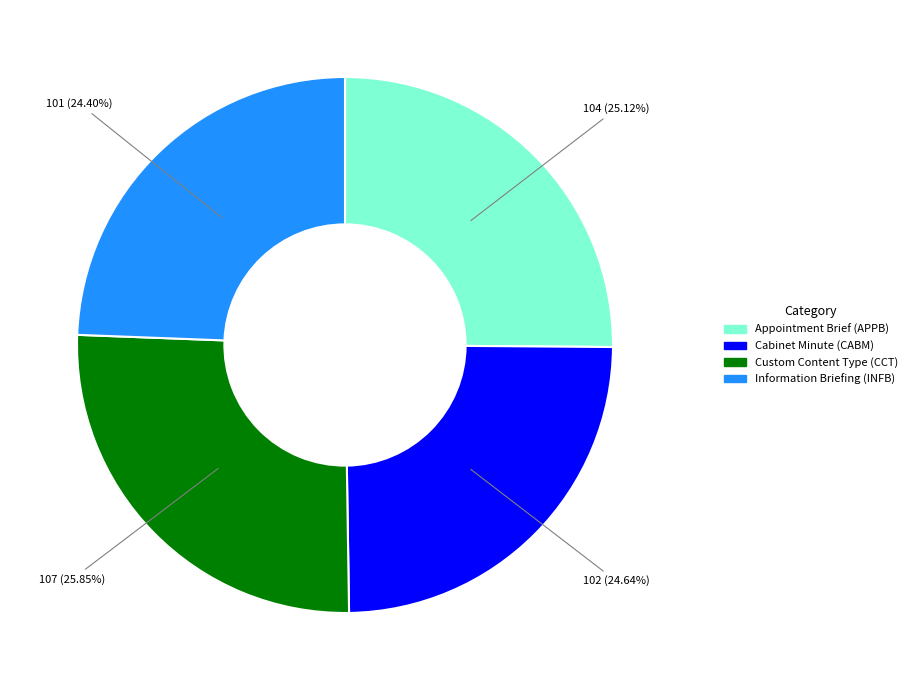

How many segments does this pie chart have?

4